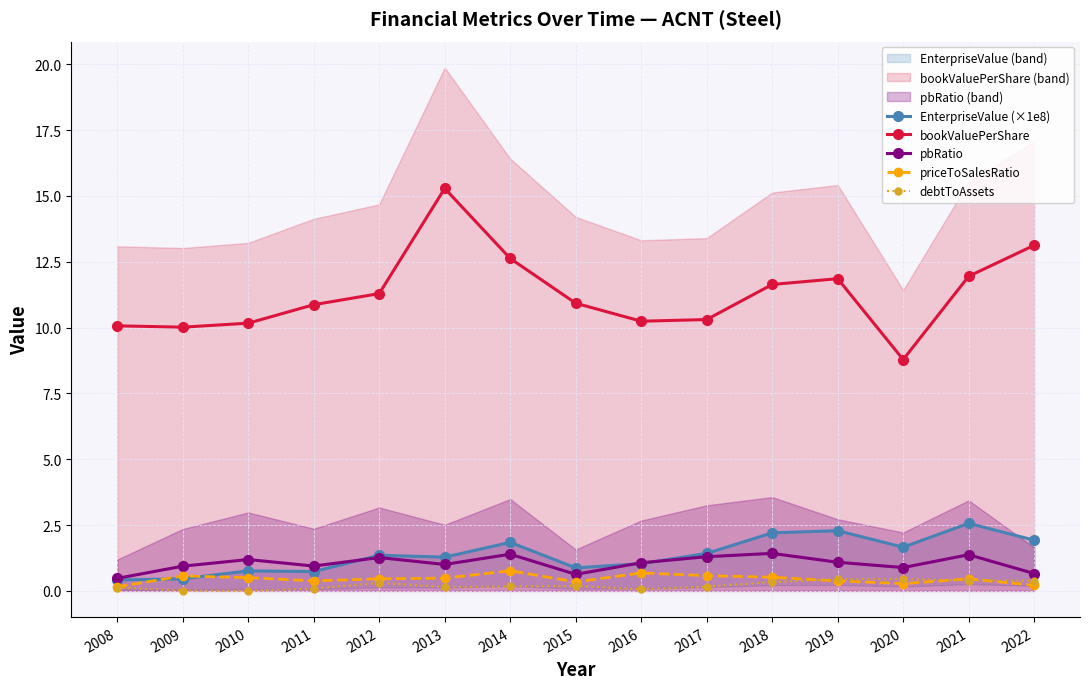

True or false: priceToSalesRatio has a value of 0.4 at 2011.

True